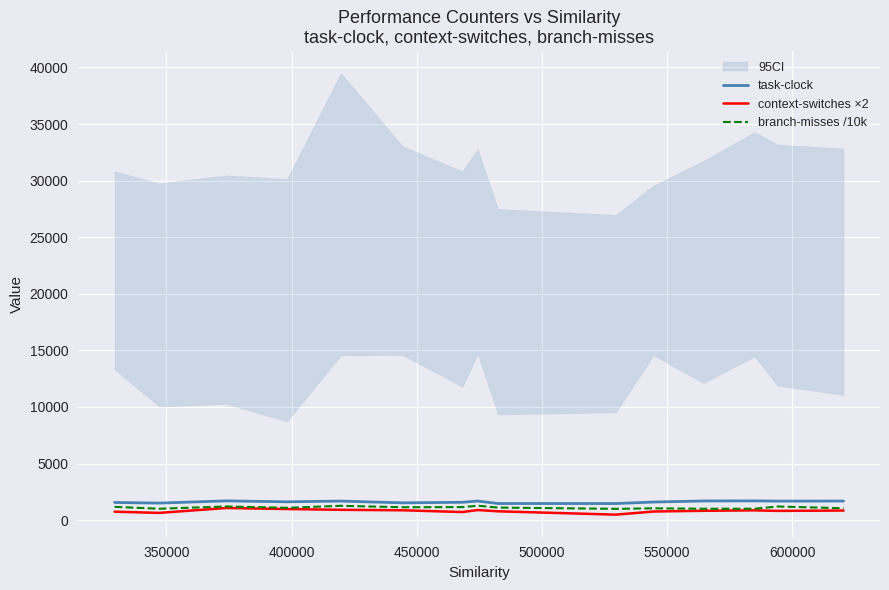

What is the highest value of the branch-misses /10k series?

1273.7